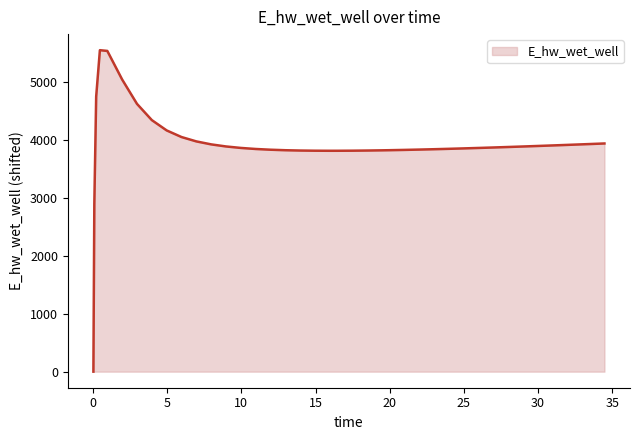

What is the maximum value shown in the chart?

5557.7